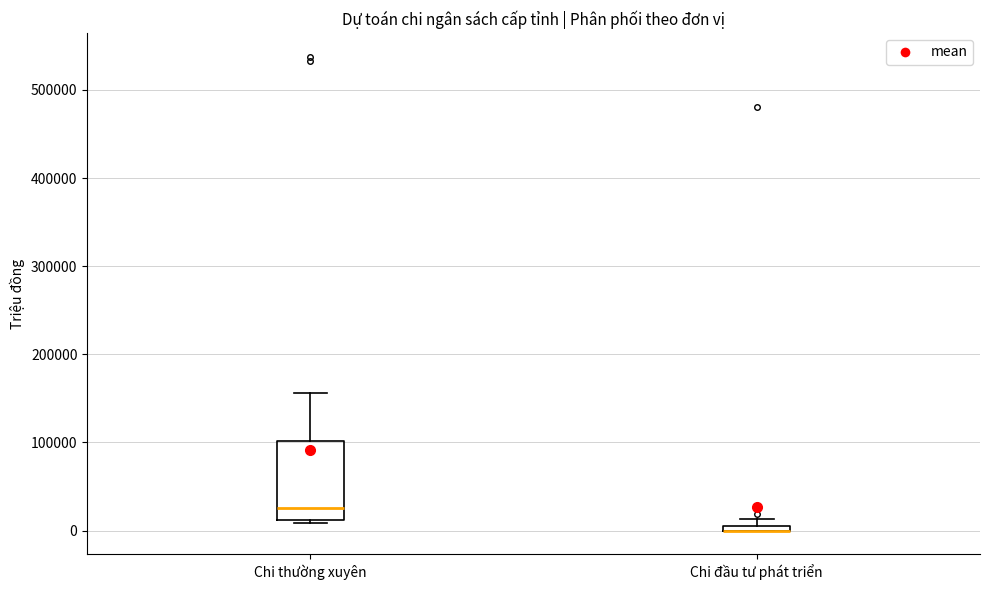

Where is the lower edge of the box for Chi thường xuyên on the y-axis? The values are not printed on the chart, so give them approximately, as read against the axis.

10000